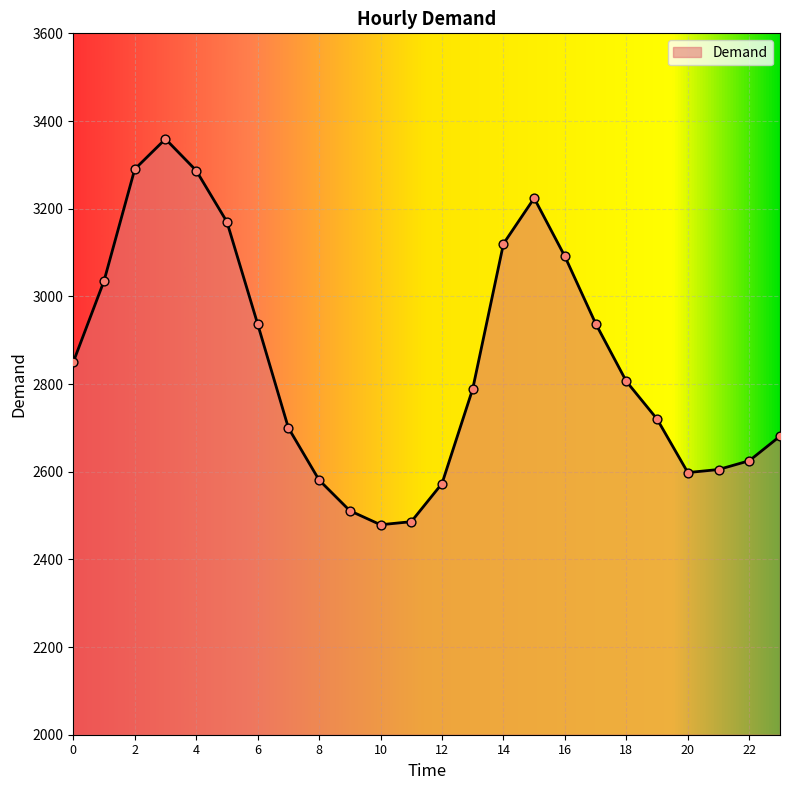

What is the greatest value displayed?

3359